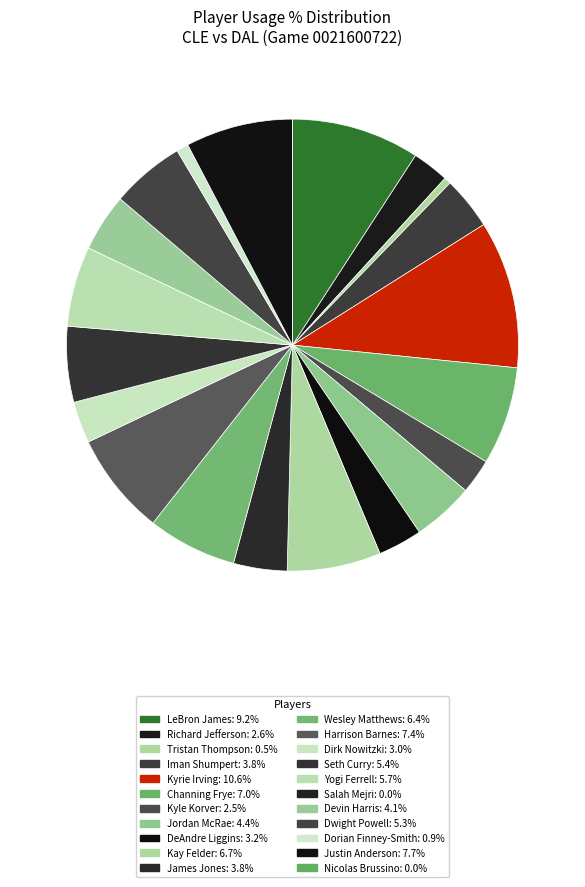

How many slices are in this pie chart?

22